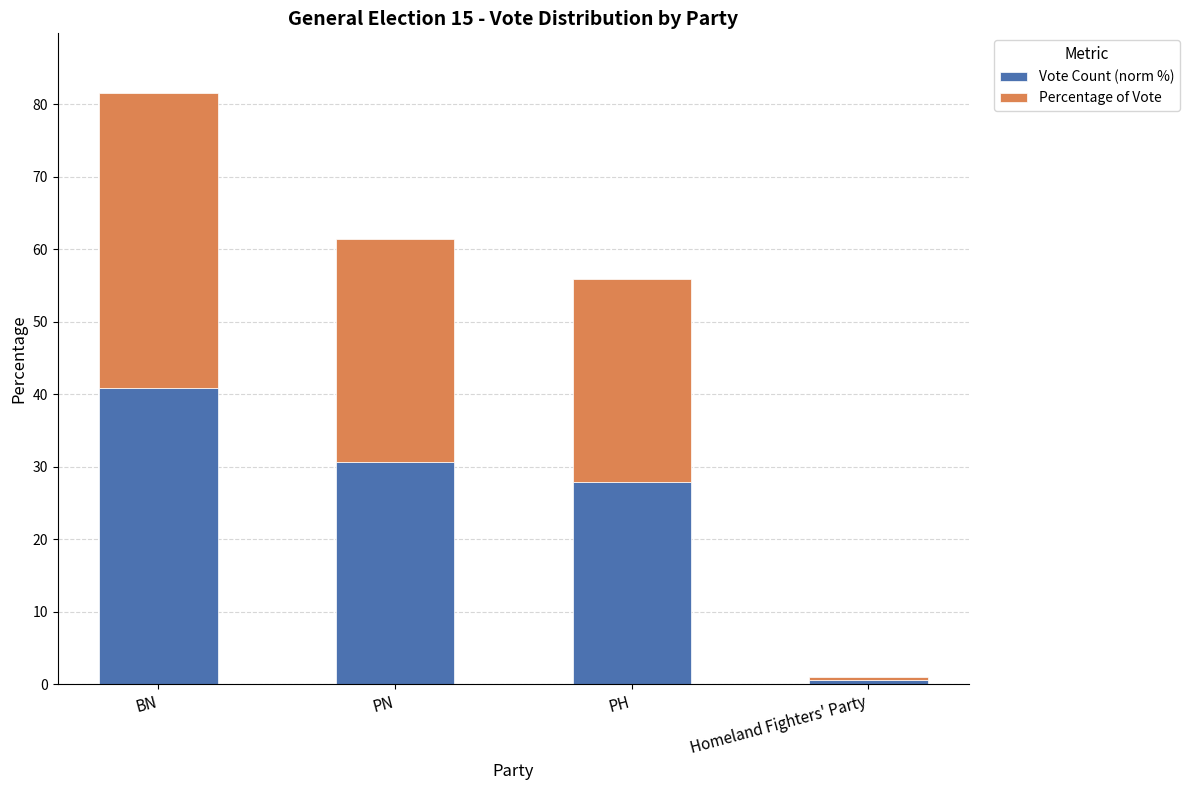

True or false: Vote Count (norm %) has a value of 28.0 at PH.

True